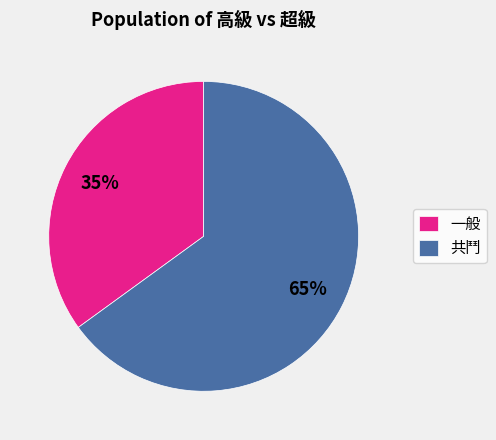

Is it true that 一般 is 35% of the pie?

True